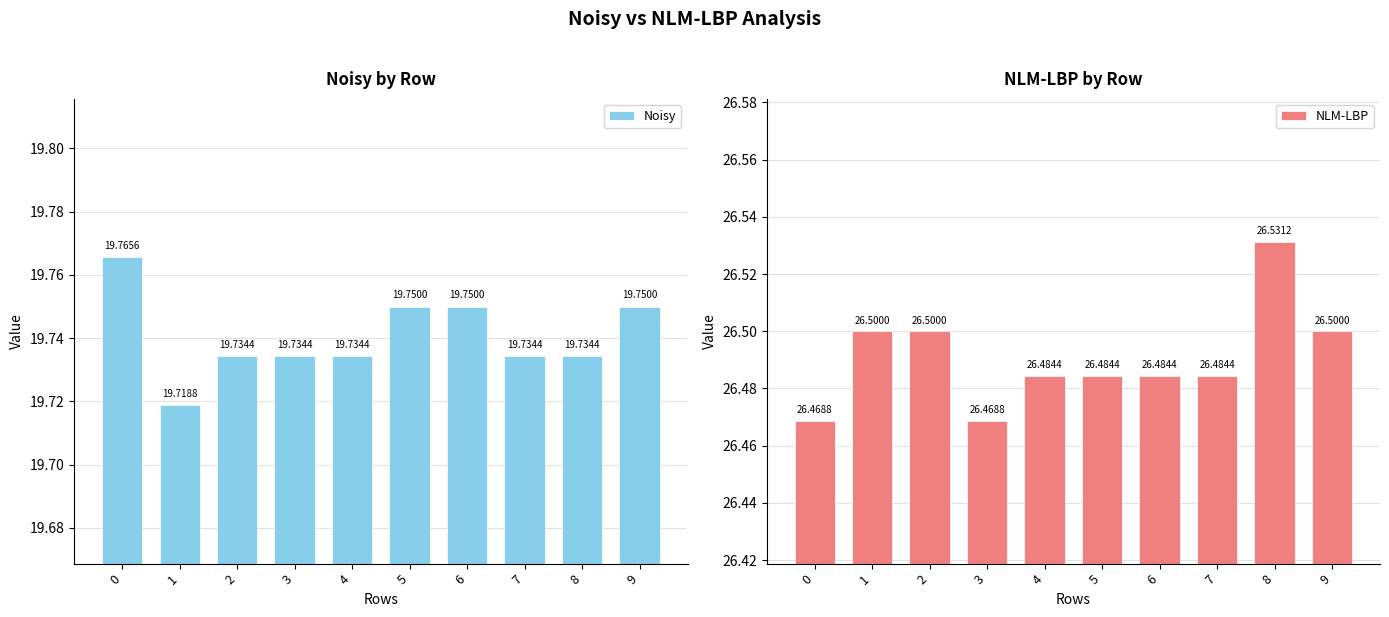

How many groups of bars are there?

10